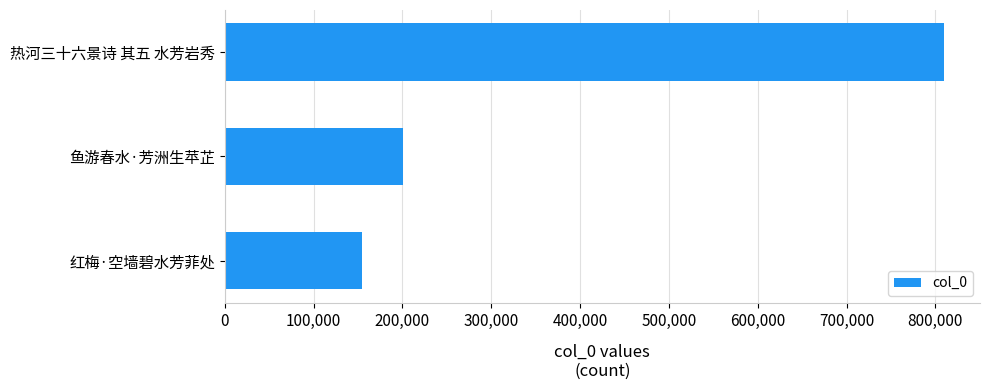

The value at 鱼游春水·芳洲生苹芷 is 58546. True or false?

False